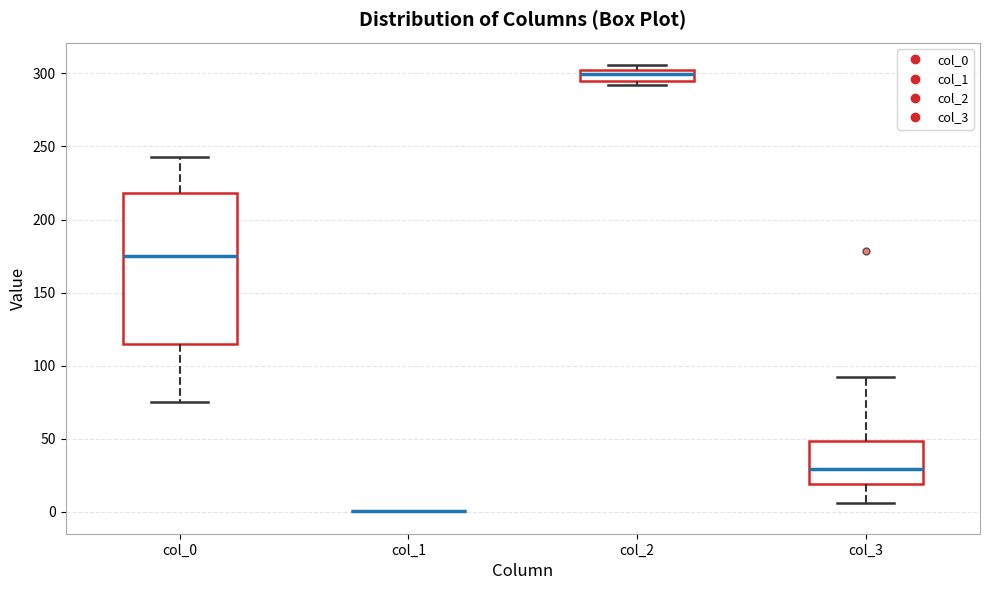

Where is the upper edge of the box for col_0 on the y-axis? The values are not printed on the chart, so give them approximately, as read against the axis.

220